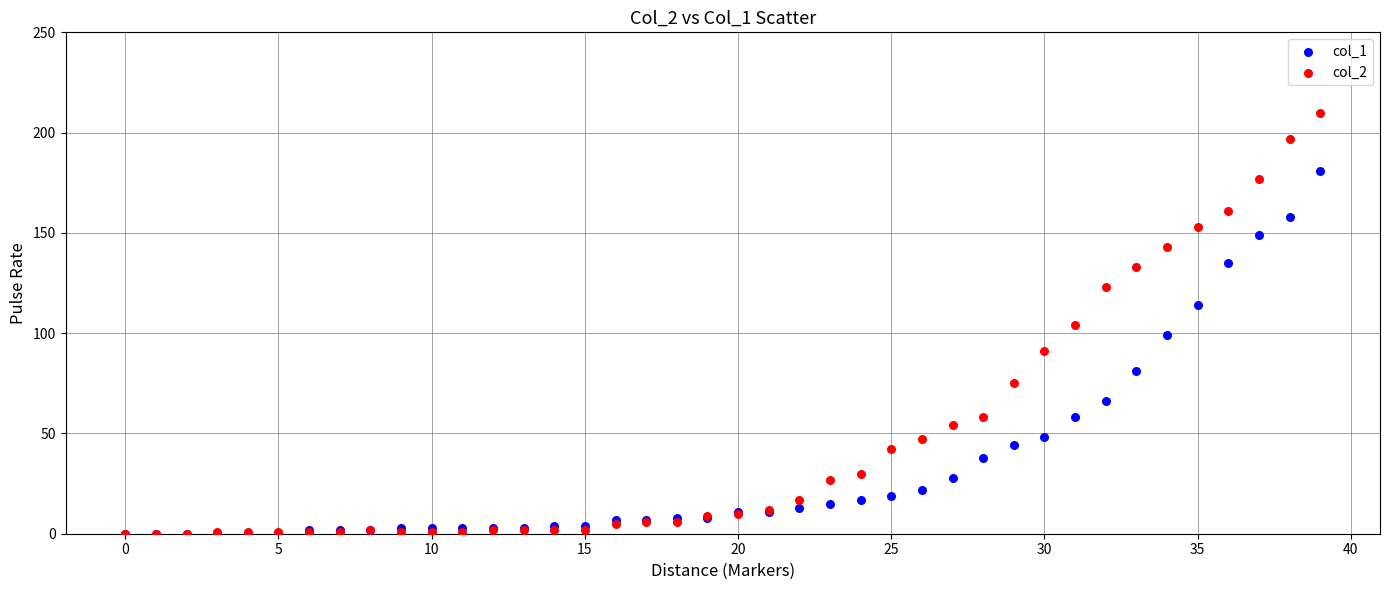

What are all the series names shown in the legend?

col_1, col_2